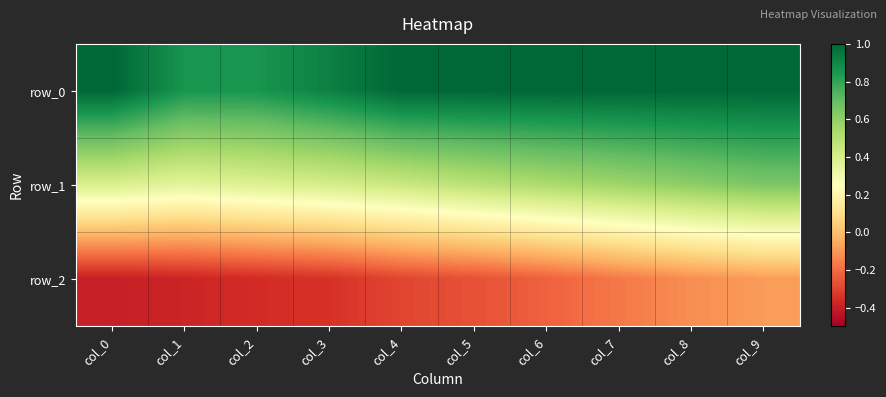

Which series has the largest total across all categories?

row_0